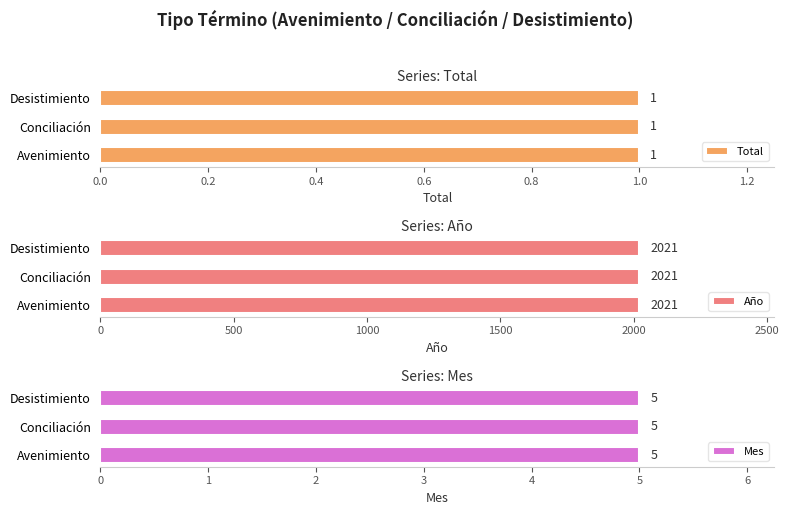

Reading left to right, transcribe all the data shown in this chart.

Total: 1	1	1
Año: 2021	2021	2021
Mes: 5	5	5